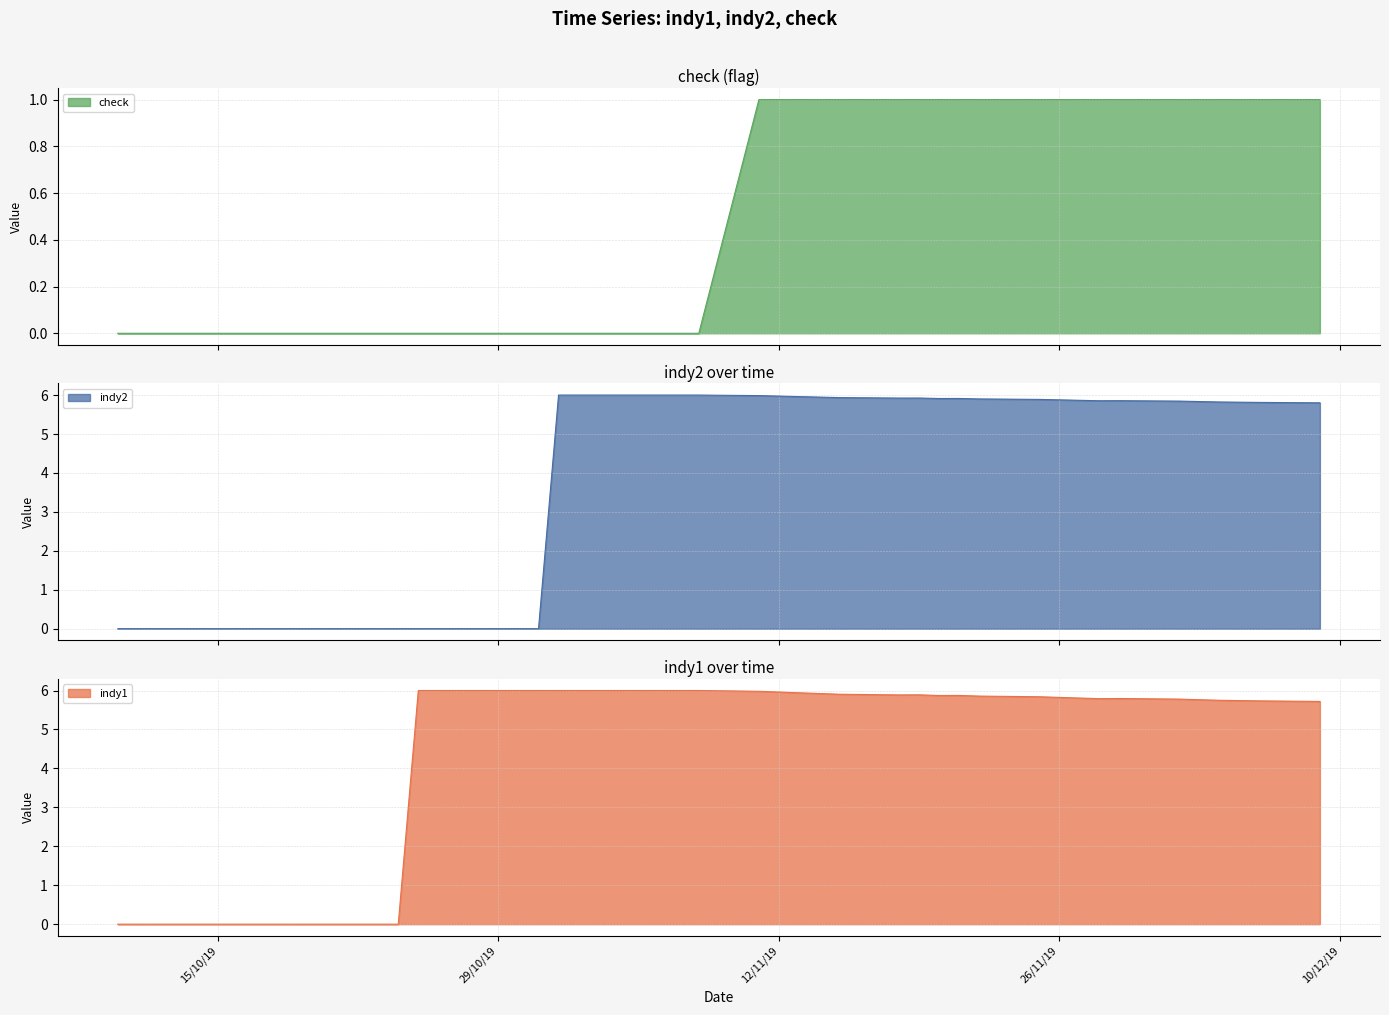

List the series in order of their peak value, lowest first.

check, indy1, indy2